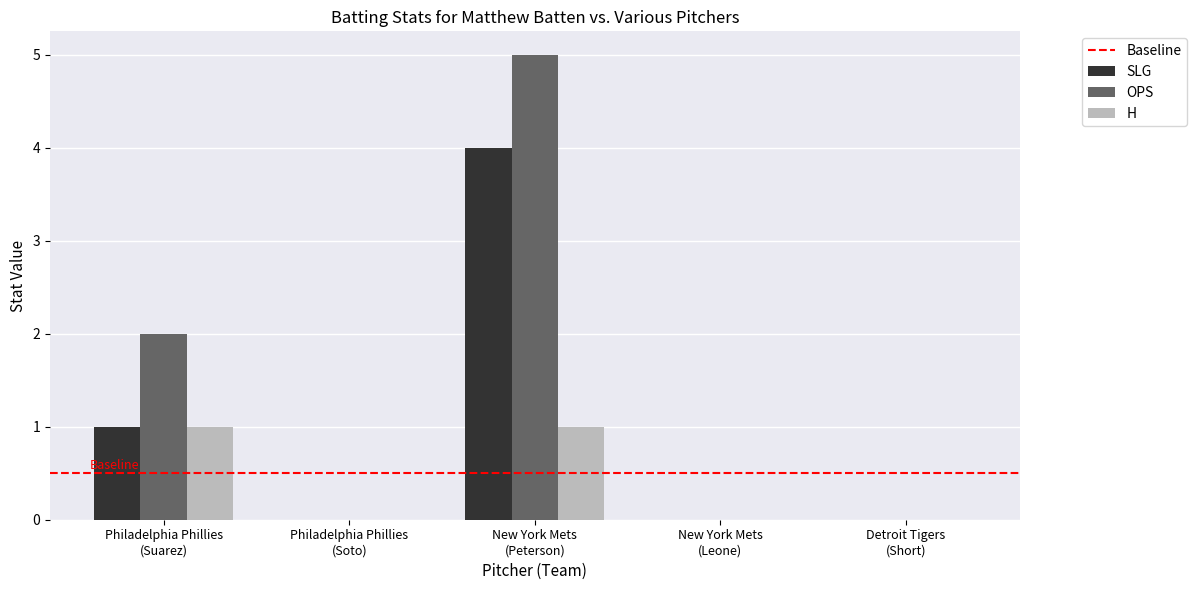

Are the bars grouped side by side (vs. stacked)?

Yes